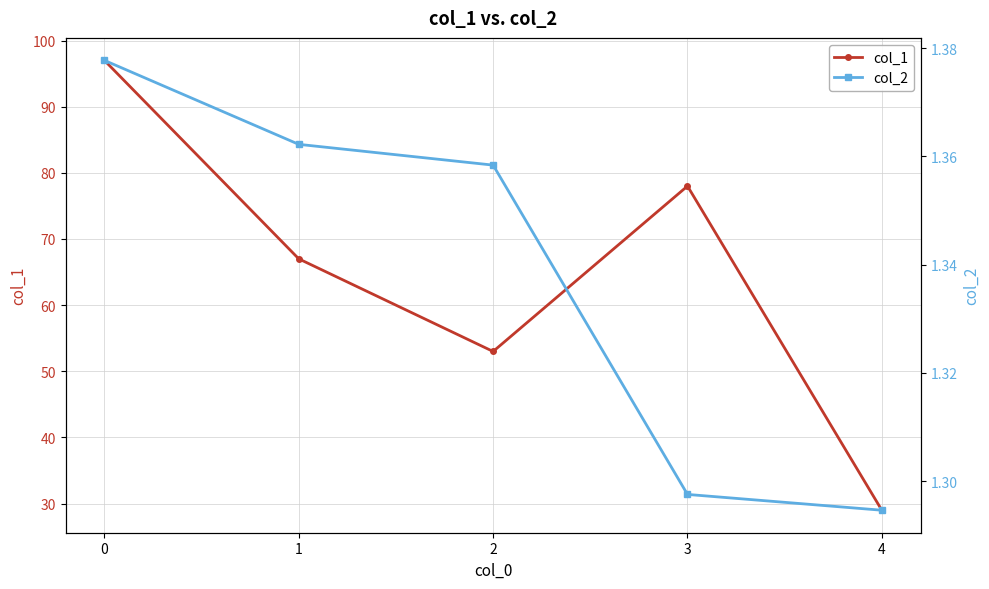

True or false: col_1 has a value of 15.7 at 2.

False